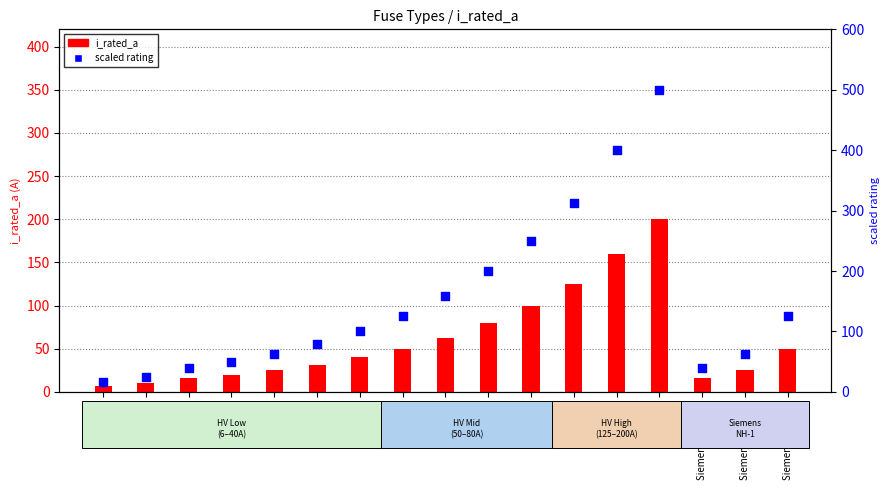

Which series has the largest Y range (max minus min)?

scaled rating